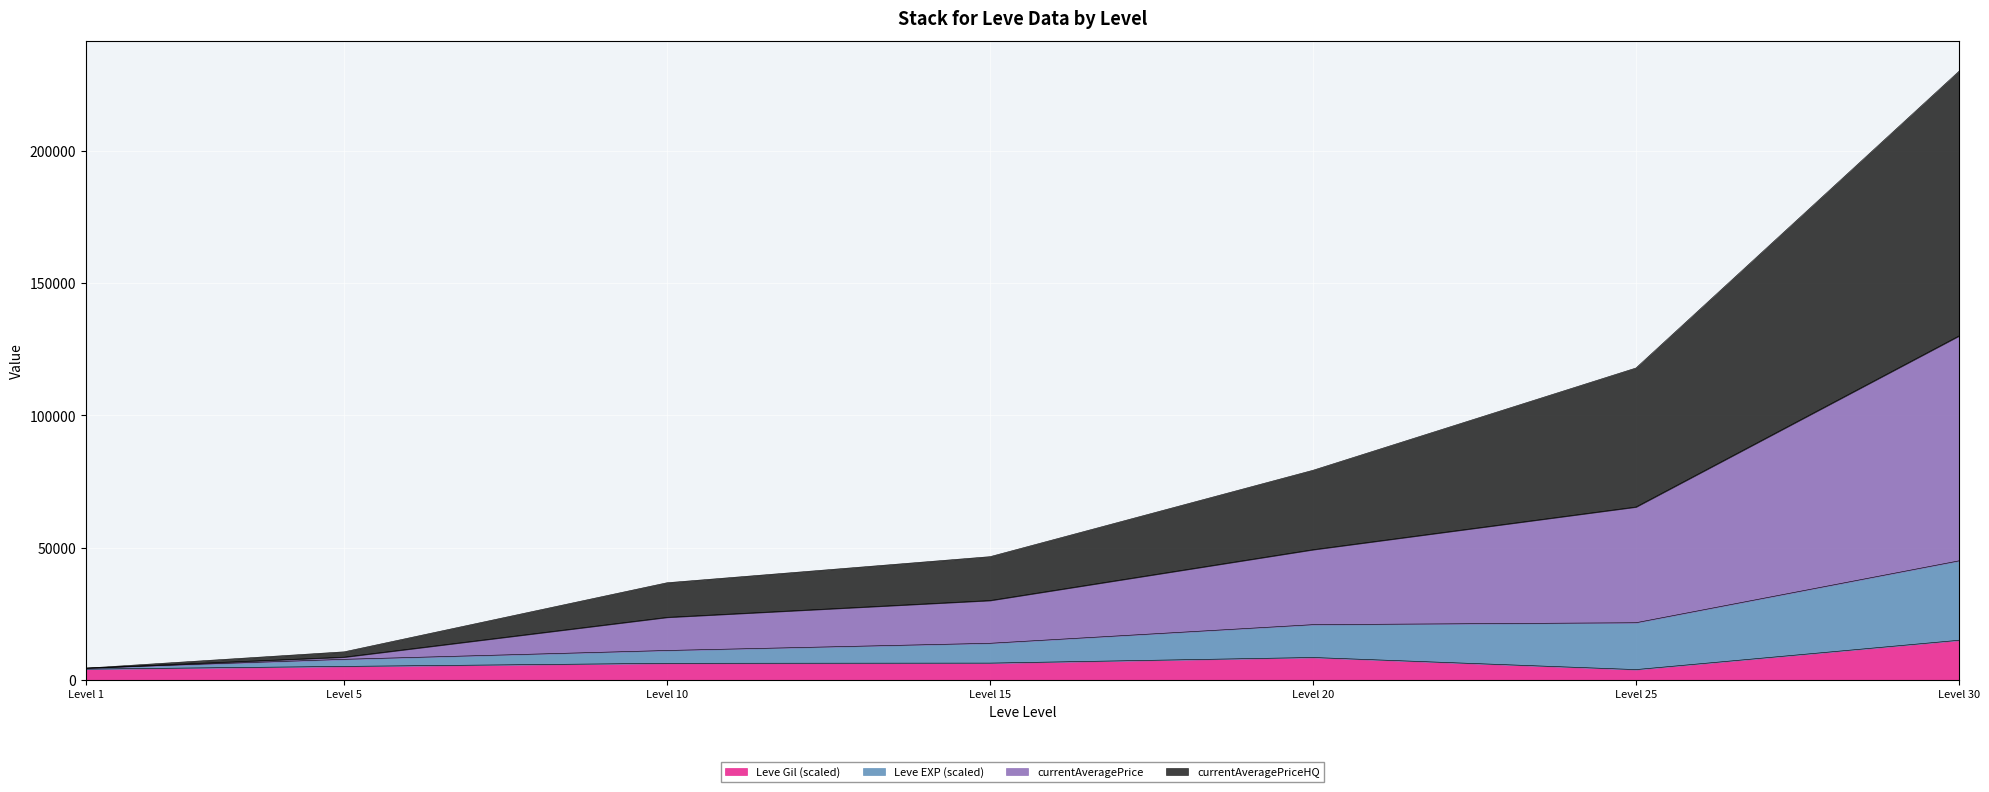

At which label does Leve Gil (scaled) reach its peak?

Level 30